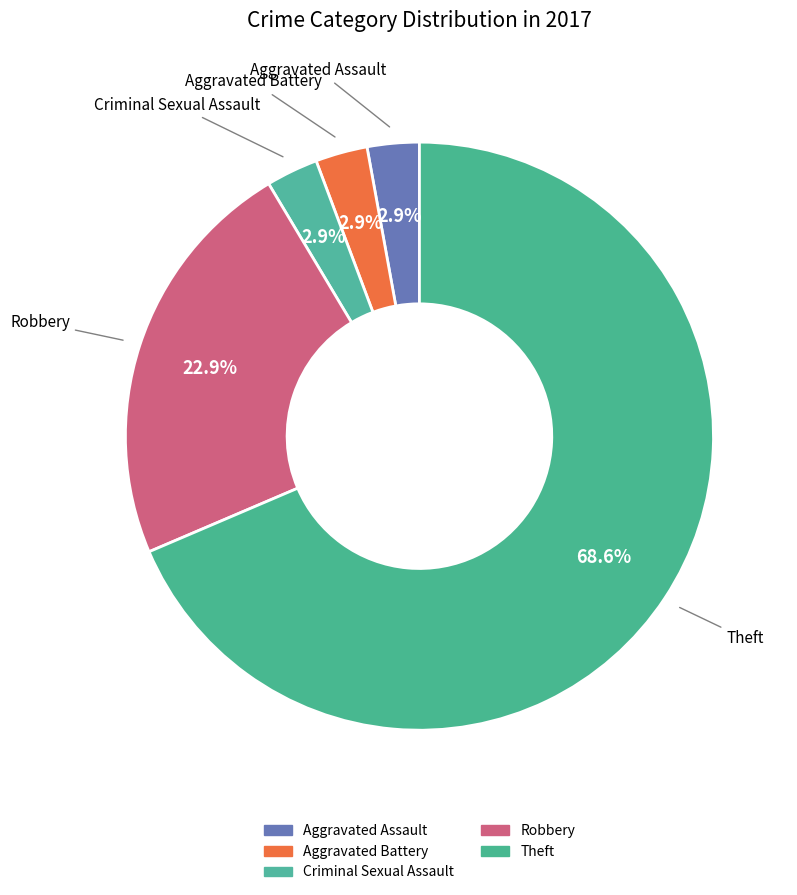

Count the number of slices in the pie.

5